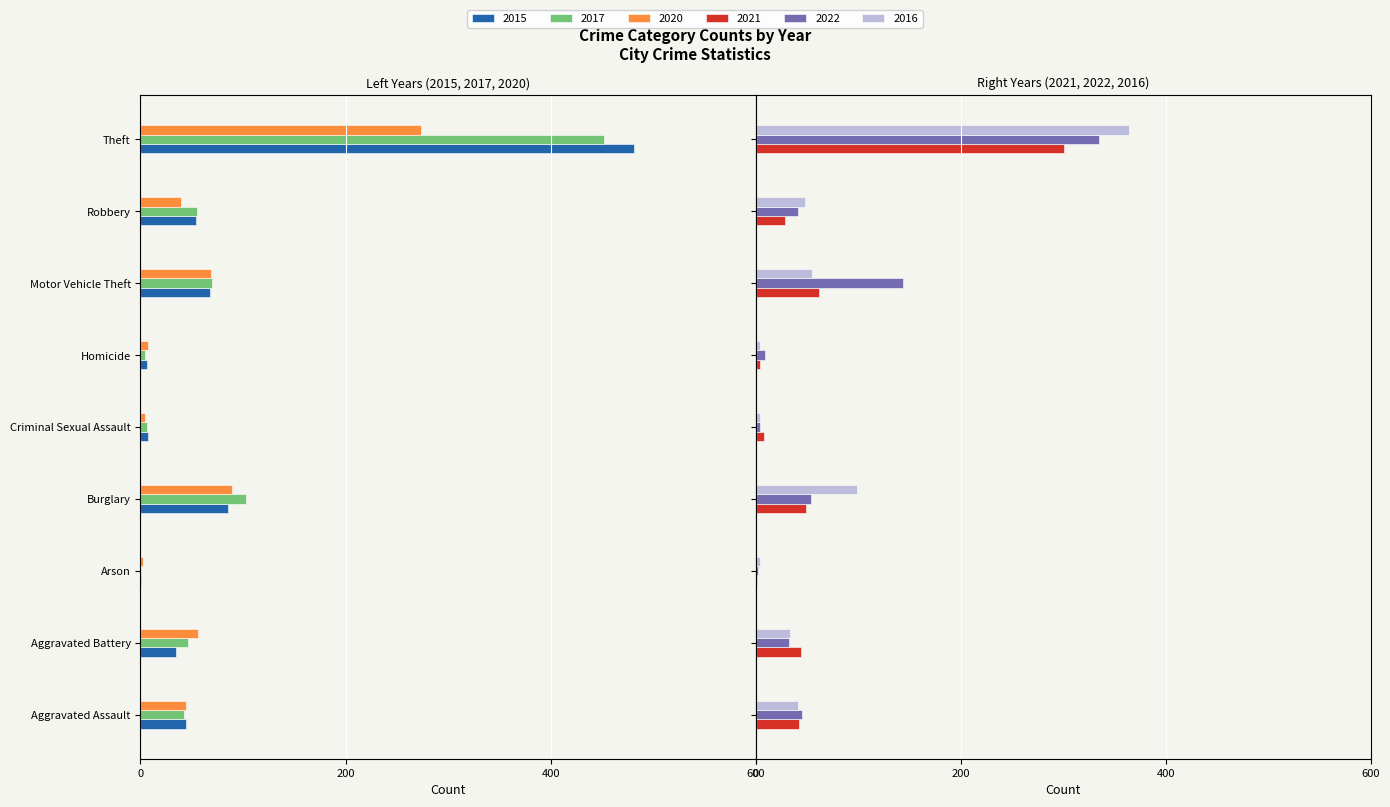

Is the value of 2017 at Criminal Sexual Assault greater than the value of 2022 at Aggravated Assault?

No